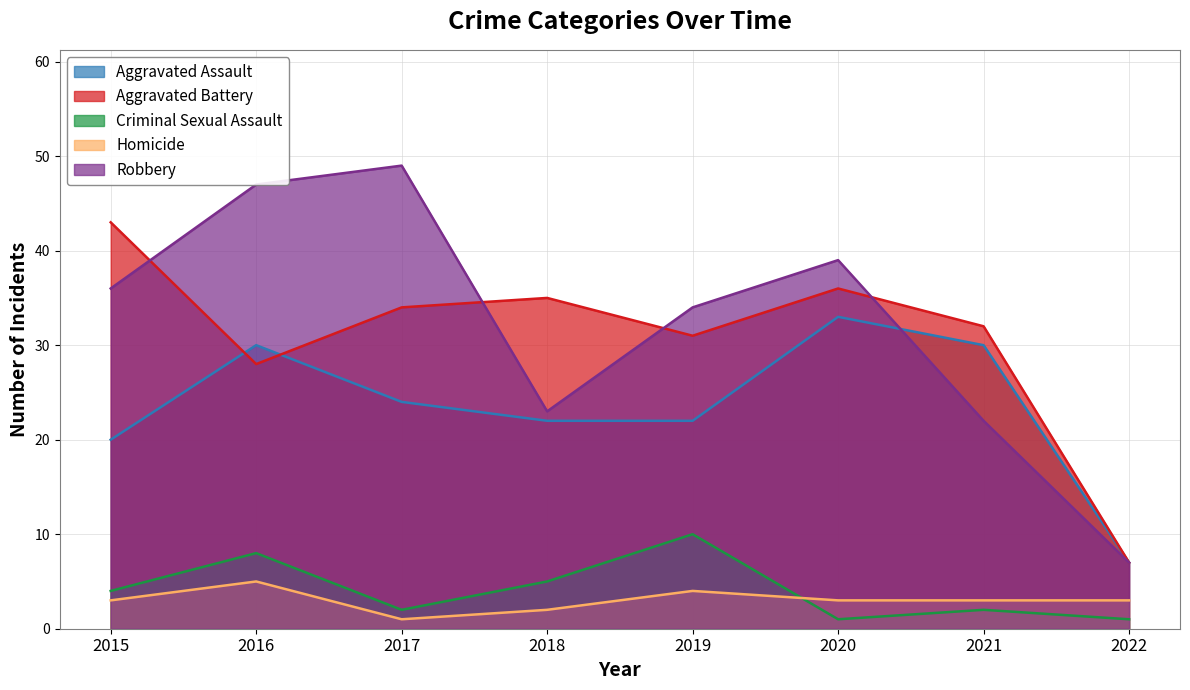

What is the difference between the Robbery values at 2017 and 2020?

10